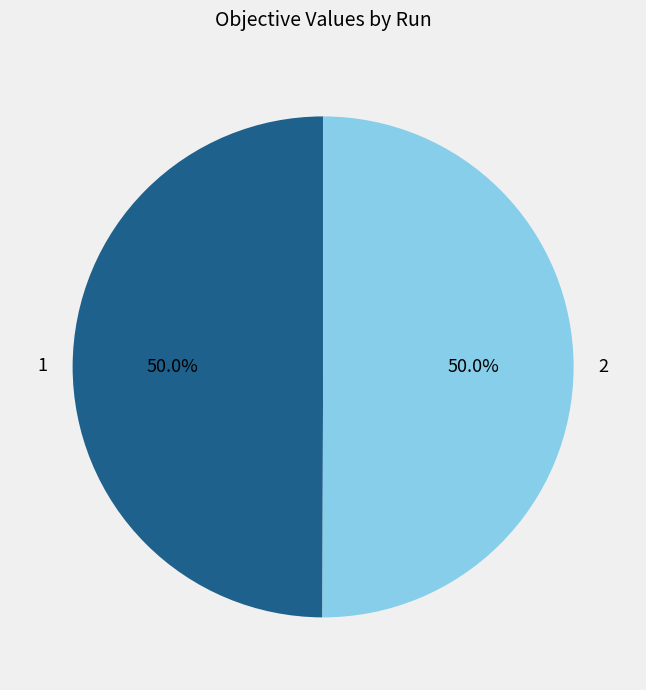

Combined, what portion of the pie is 2 and 1?

100.0%